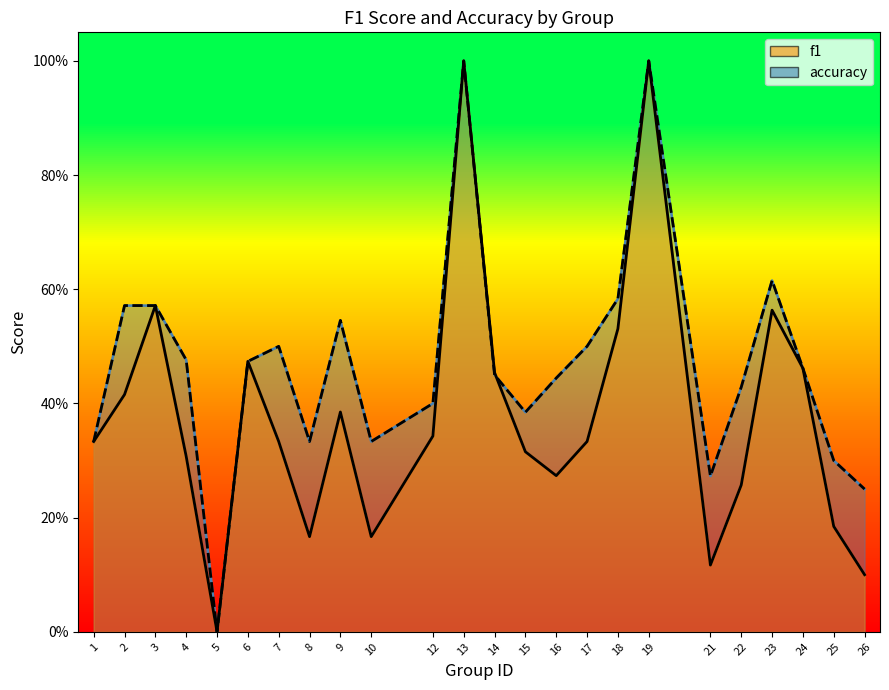

How many data points does each series have?

24